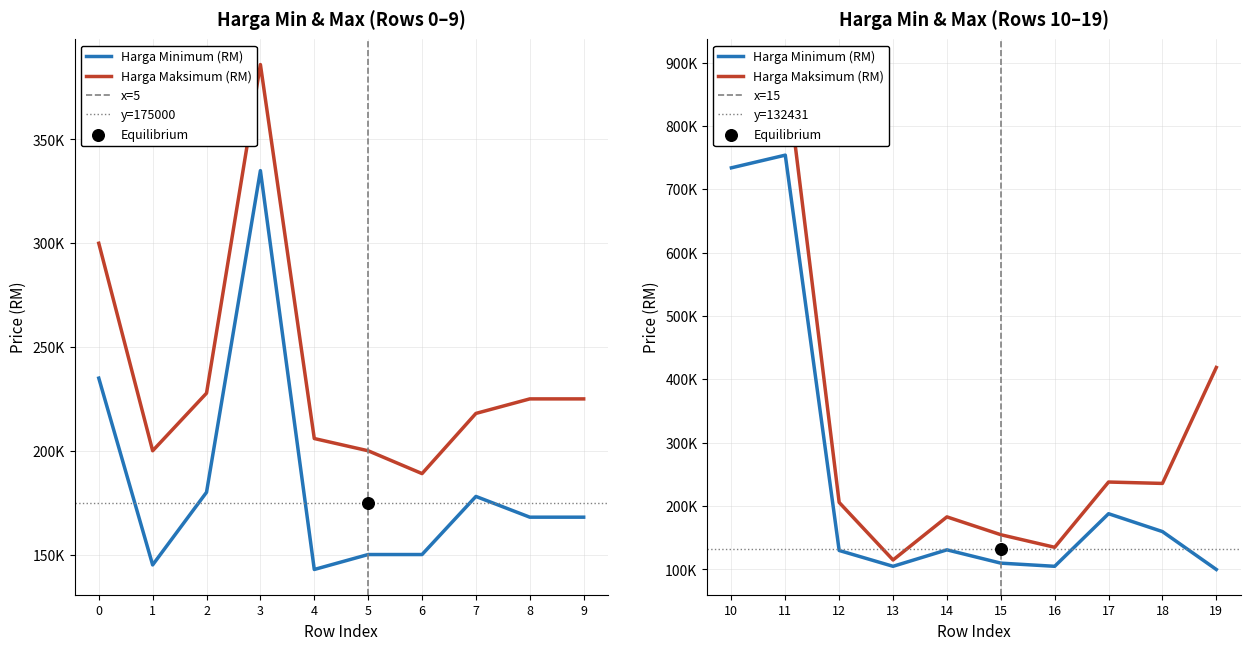

At which category is the sum across all series the highest?

11